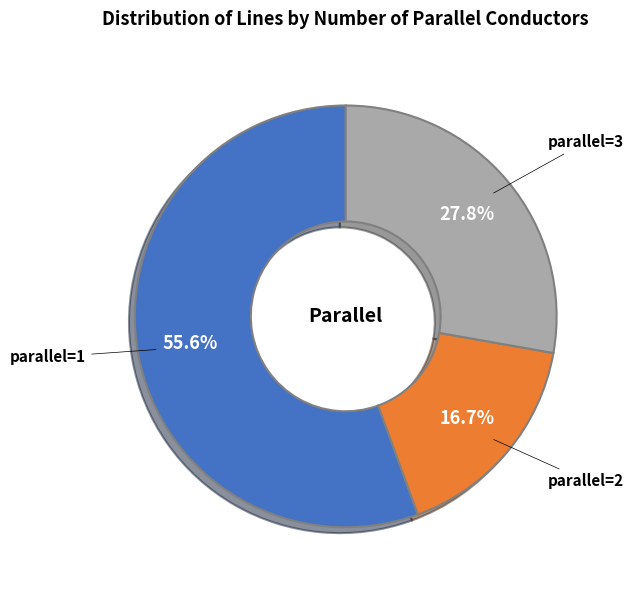

What percentage is NOT represented by parallel=3?

72.2%